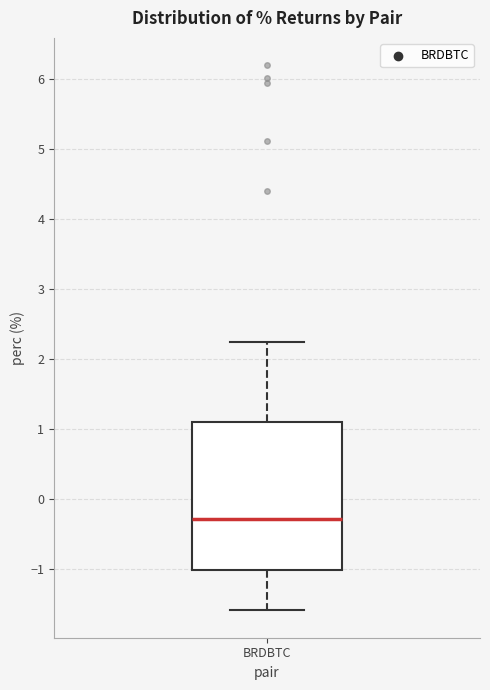

Read this box plot against the y-axis: the position of the median line, the range covered by the box, and the ends of both whiskers. The values are not printed on the chart, so give them approximately, as read against the axis.

median -0.3, box -1.0 to 1.1, whiskers -1.6 to 2.2